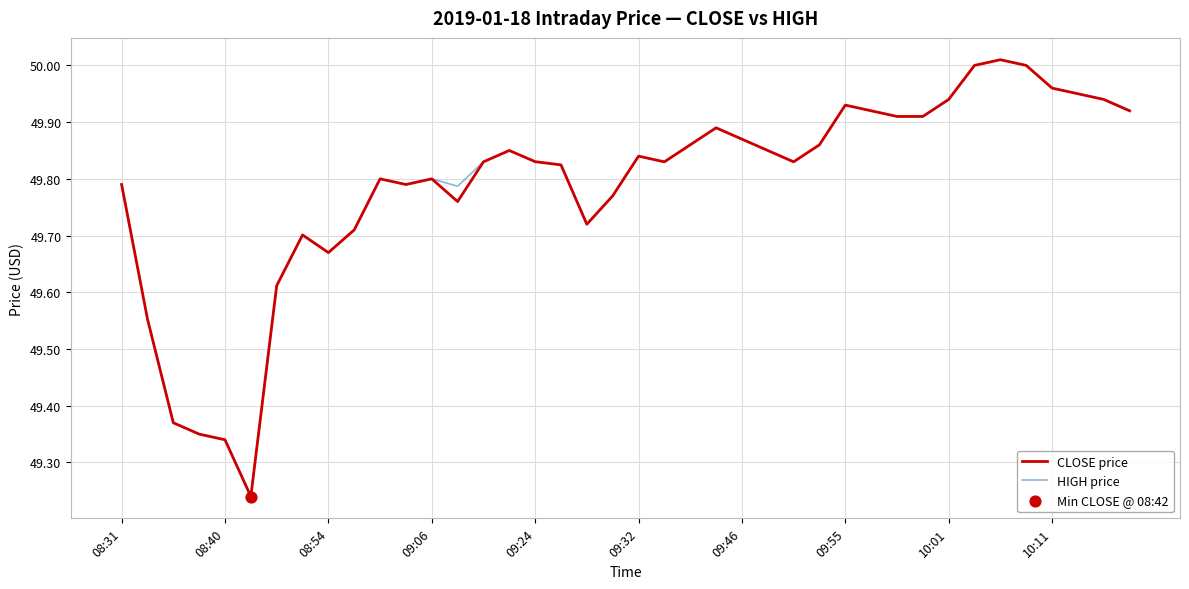

At which category is the sum across all series the highest?

34